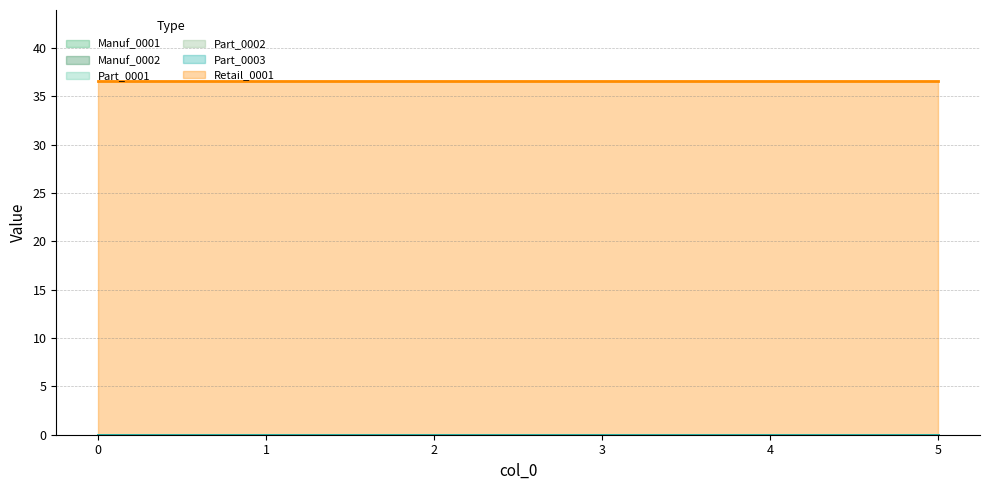

Between 2 and 3, which series saw the biggest shift?

Manuf_0001